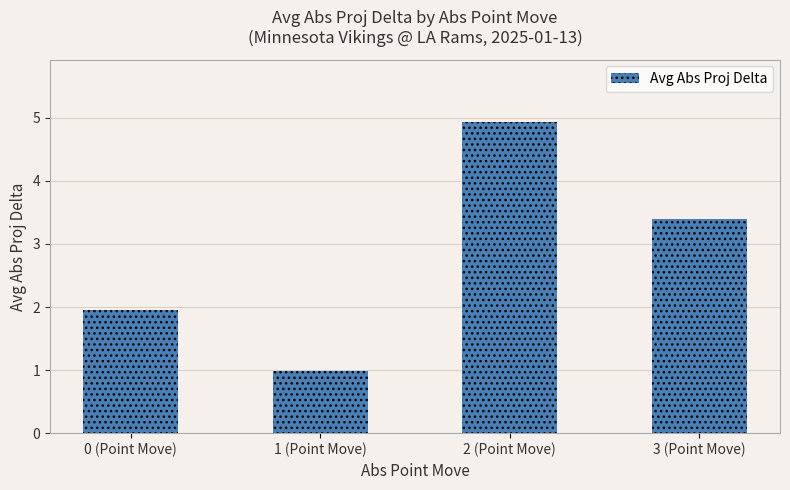

What is the sum of all values?

11.3